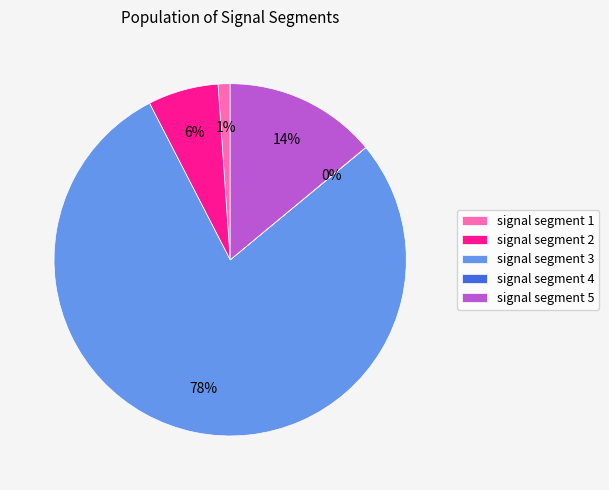

Do signal segment 5 and signal segment 3 together represent more than half of the pie?

Yes